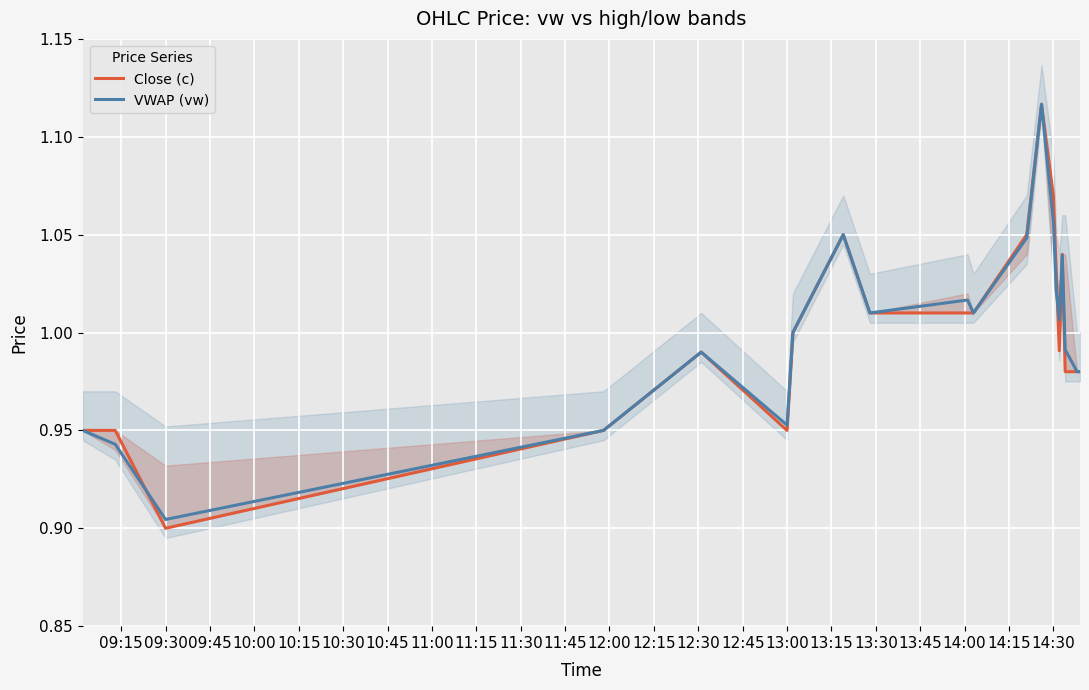

What is the sum of all Close (c) values?

20.0